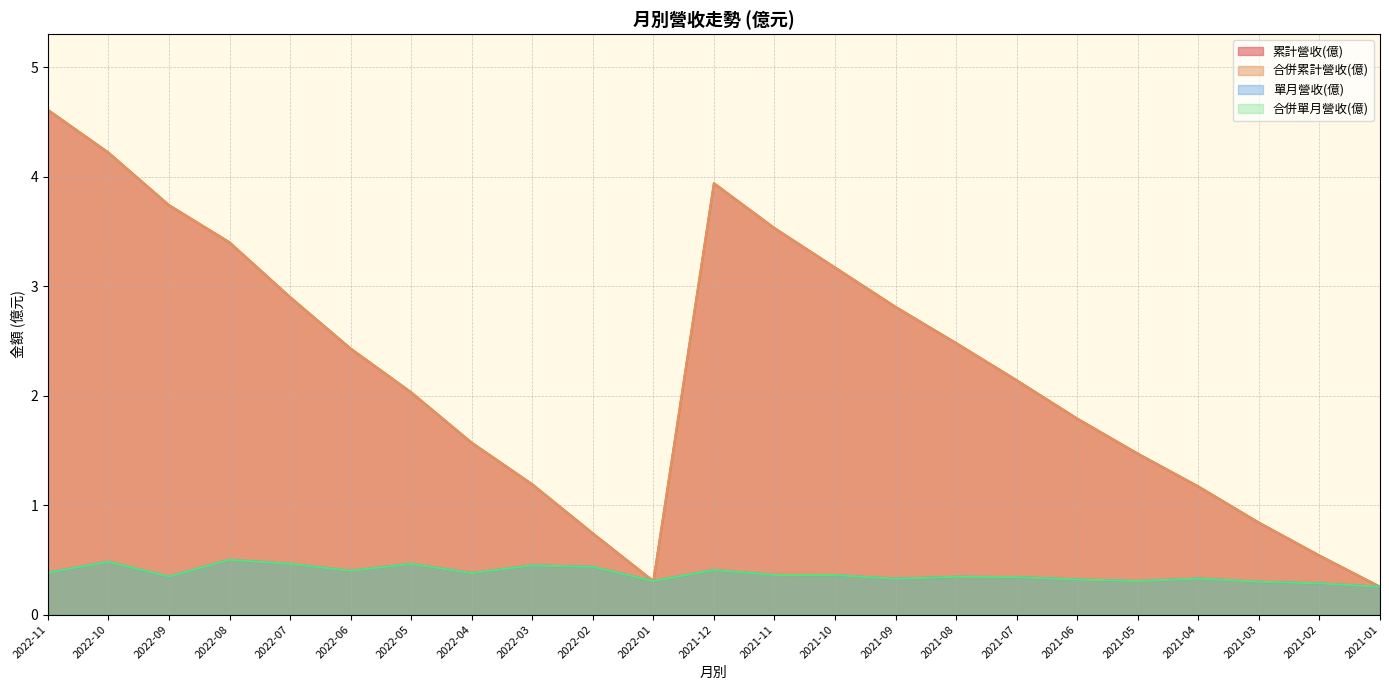

Reading right to left, list all the values displayed in this chart.

累計營收(億): 2021-01=0.3	2021-02=0.5	2021-03=0.8	2021-04=1.2	2021-05=1.5	2021-06=1.8	2021-07=2.1	2021-08=2.5	2021-09=2.8	2021-10=3.2	2021-11=3.5	2021-12=3.9	2022-01=0.3	2022-02=0.7	2022-03=1.2	2022-04=1.6	2022-05=2.0	2022-06=2.4	2022-07=2.9	2022-08=3.4	2022-09=3.7	2022-10=4.2	2022-11=4.6
合併累計營收(億): 2021-01=0.3	2021-02=0.5	2021-03=0.8	2021-04=1.2	2021-05=1.5	2021-06=1.8	2021-07=2.1	2021-08=2.5	2021-09=2.8	2021-10=3.2	2021-11=3.5	2021-12=3.9	2022-01=0.3	2022-02=0.7	2022-03=1.2	2022-04=1.6	2022-05=2.0	2022-06=2.4	2022-07=2.9	2022-08=3.4	2022-09=3.7	2022-10=4.2	2022-11=4.6
單月營收(億): 2021-01=0.3	2021-02=0.3	2021-03=0.3	2021-04=0.3	2021-05=0.3	2021-06=0.3	2021-07=0.3	2021-08=0.3	2021-09=0.3	2021-10=0.4	2021-11=0.4	2021-12=0.4	2022-01=0.3	2022-02=0.4	2022-03=0.4	2022-04=0.4	2022-05=0.5	2022-06=0.4	2022-07=0.5	2022-08=0.5	2022-09=0.3	2022-10=0.5	2022-11=0.4
合併單月營收(億): 2021-01=0.3	2021-02=0.3	2021-03=0.3	2021-04=0.3	2021-05=0.3	2021-06=0.3	2021-07=0.3	2021-08=0.3	2021-09=0.3	2021-10=0.4	2021-11=0.4	2021-12=0.4	2022-01=0.3	2022-02=0.4	2022-03=0.4	2022-04=0.4	2022-05=0.5	2022-06=0.4	2022-07=0.5	2022-08=0.5	2022-09=0.3	2022-10=0.5	2022-11=0.4